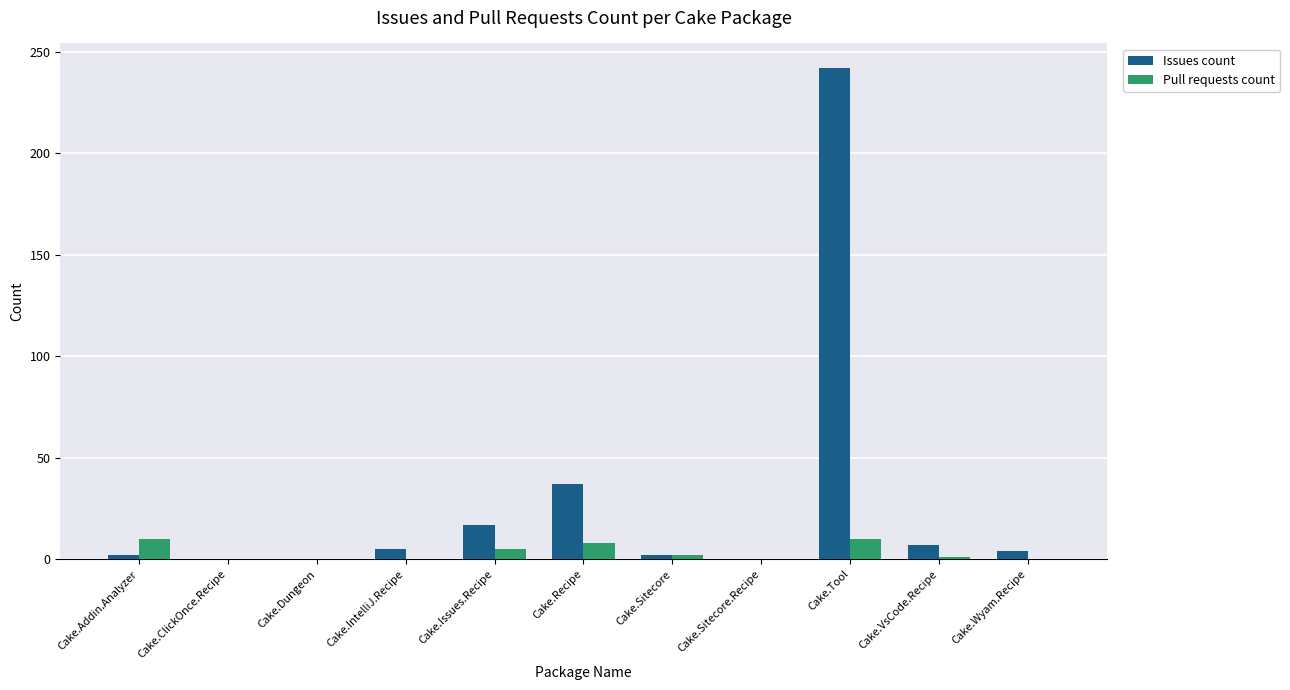

What is the highest value of the Issues count series?

242